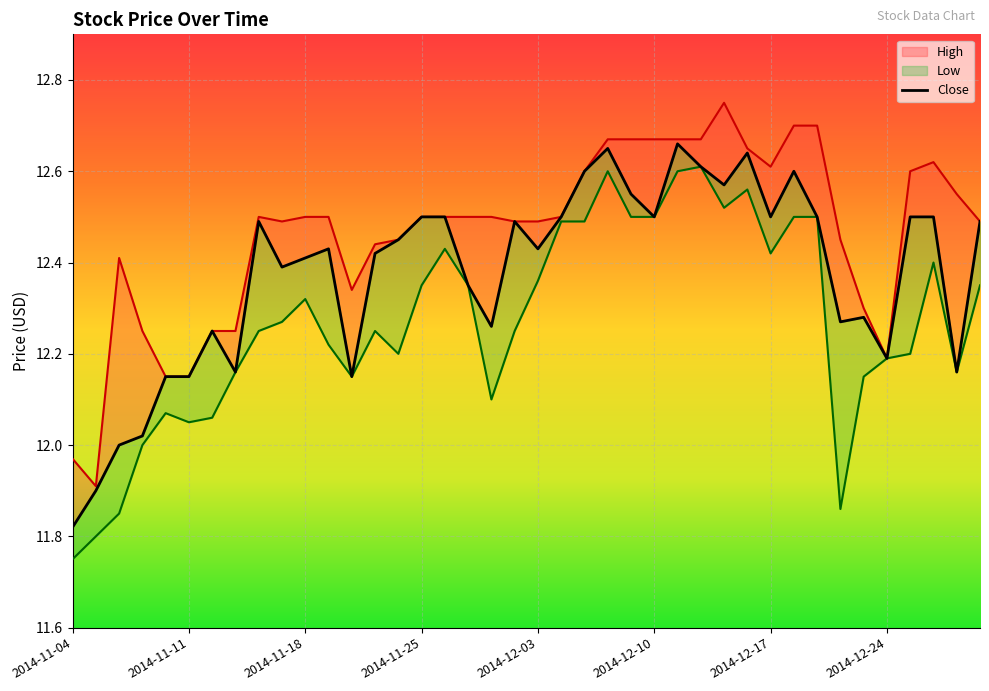

What is the sum of all High values?

498.6